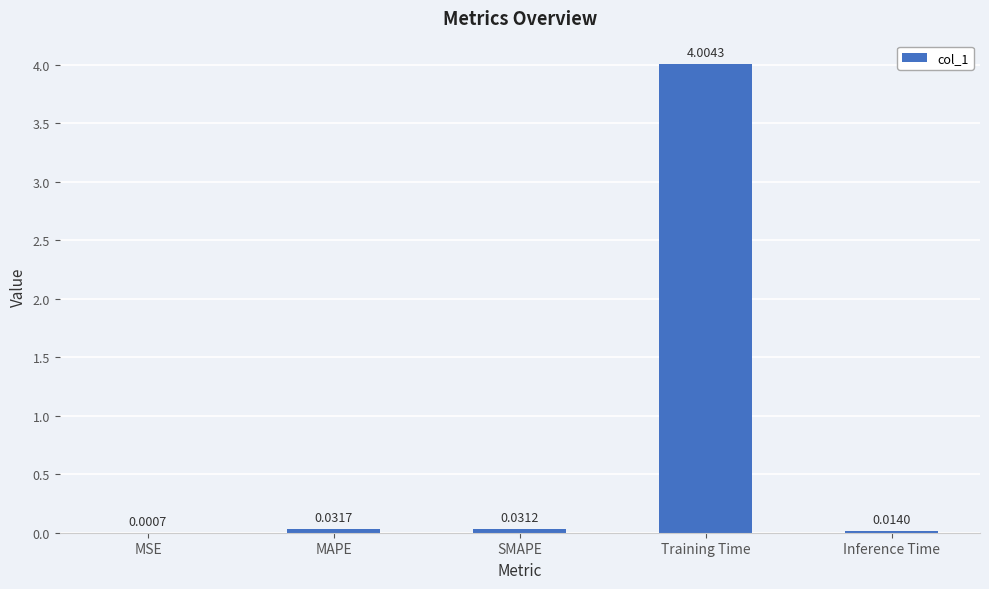

Count the number of categories in the chart.

5